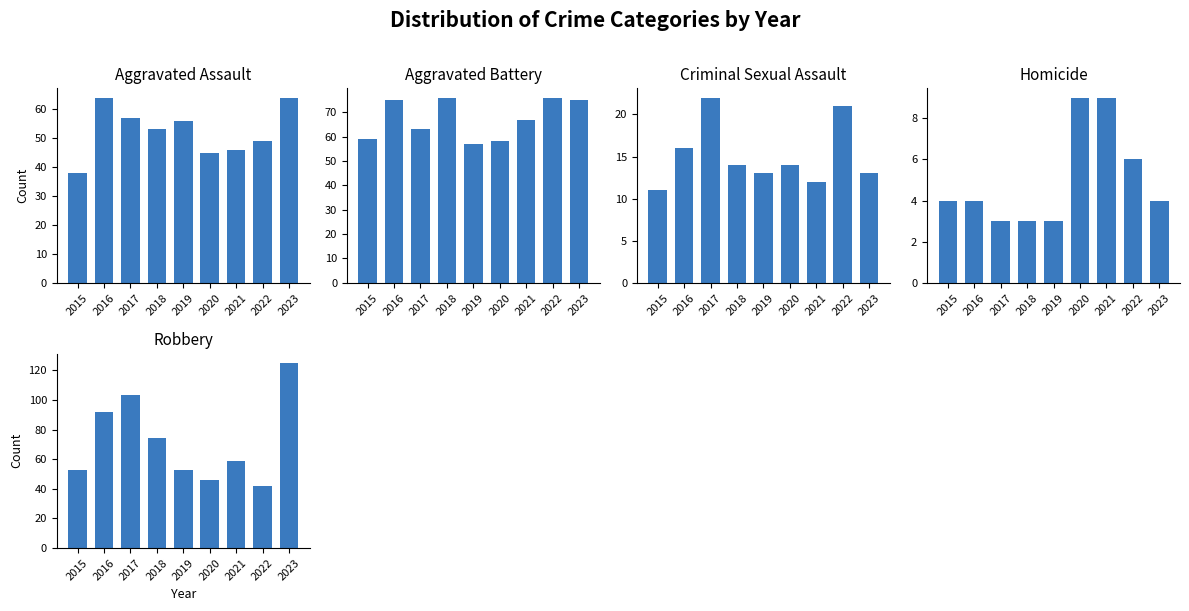

Which label corresponds to the smallest value in the chart?

2017